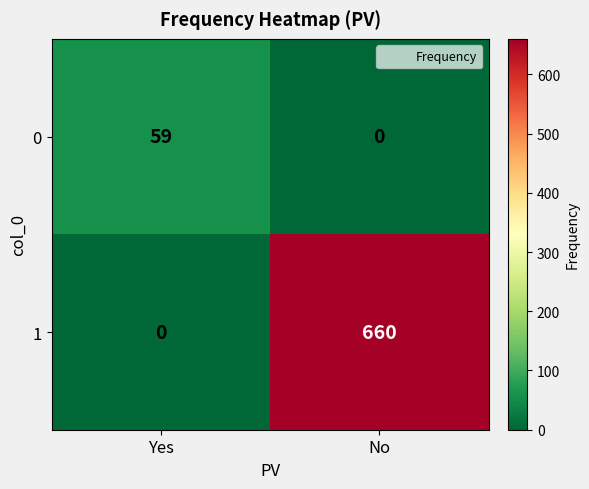

Which series has the largest total across all categories?

1